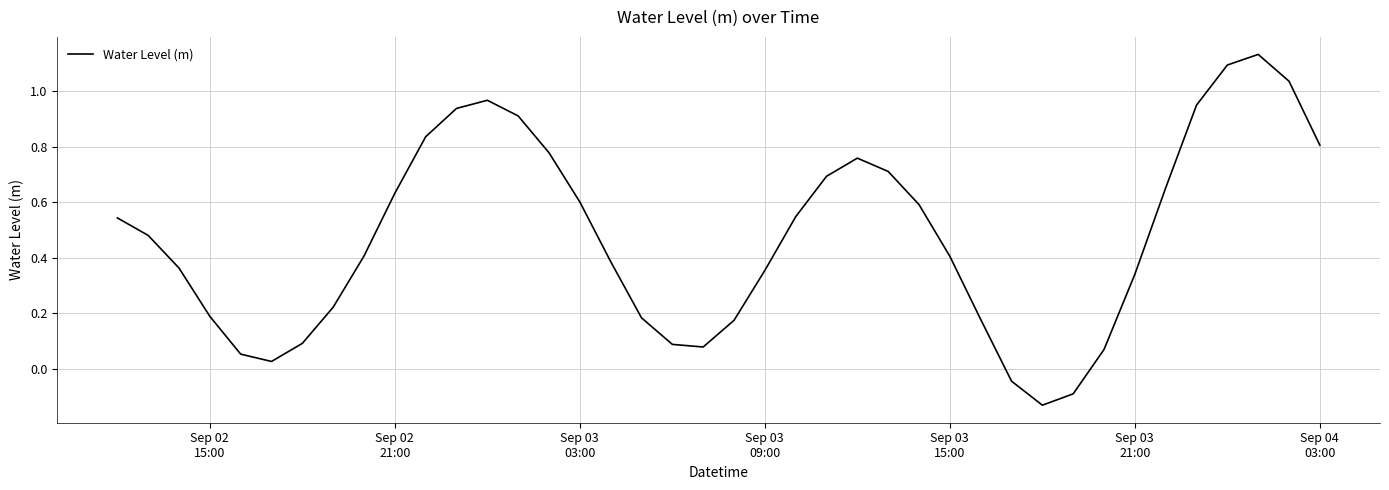

What is the difference between the maximum and minimum values?

1.3